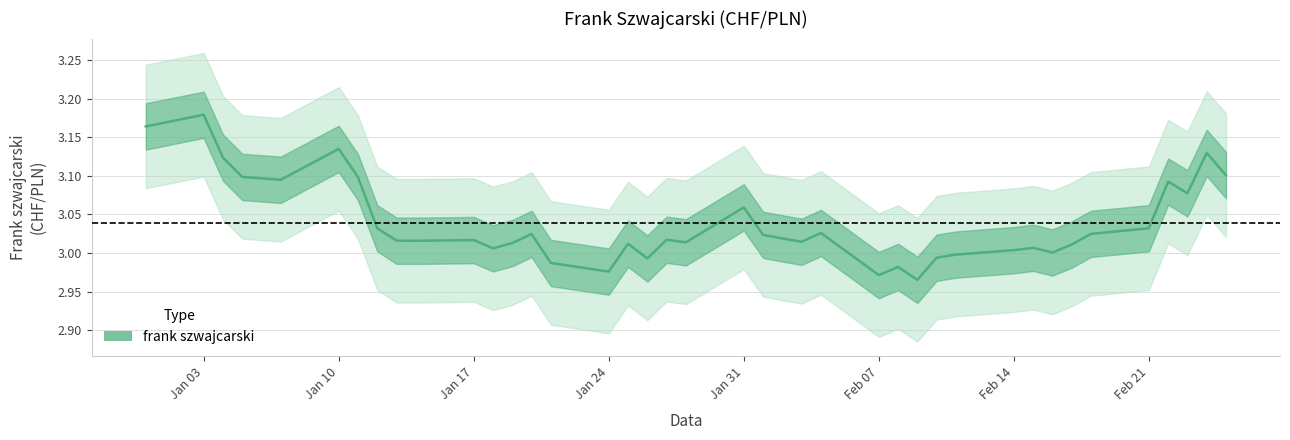

What is the label of the 12th point from the left?

2011-01-18